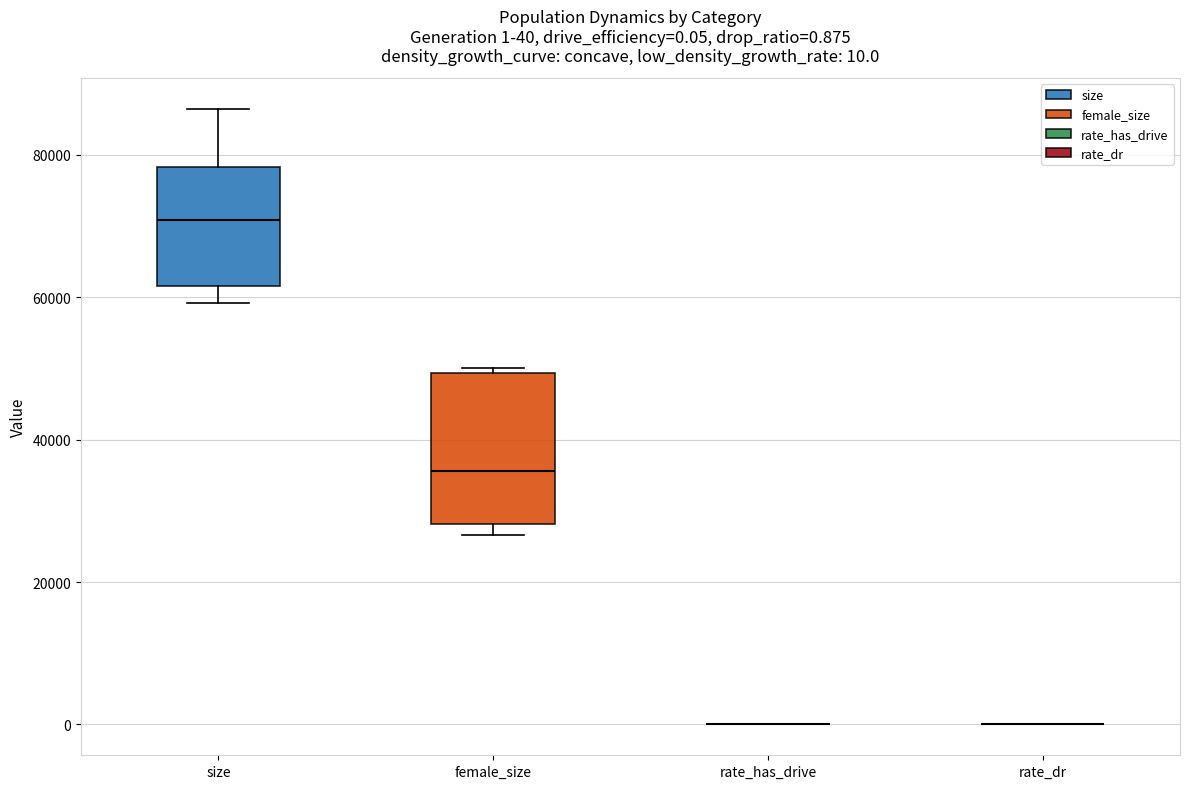

Comparing the boxes themselves (not the whiskers), which one is the tallest?

female_size